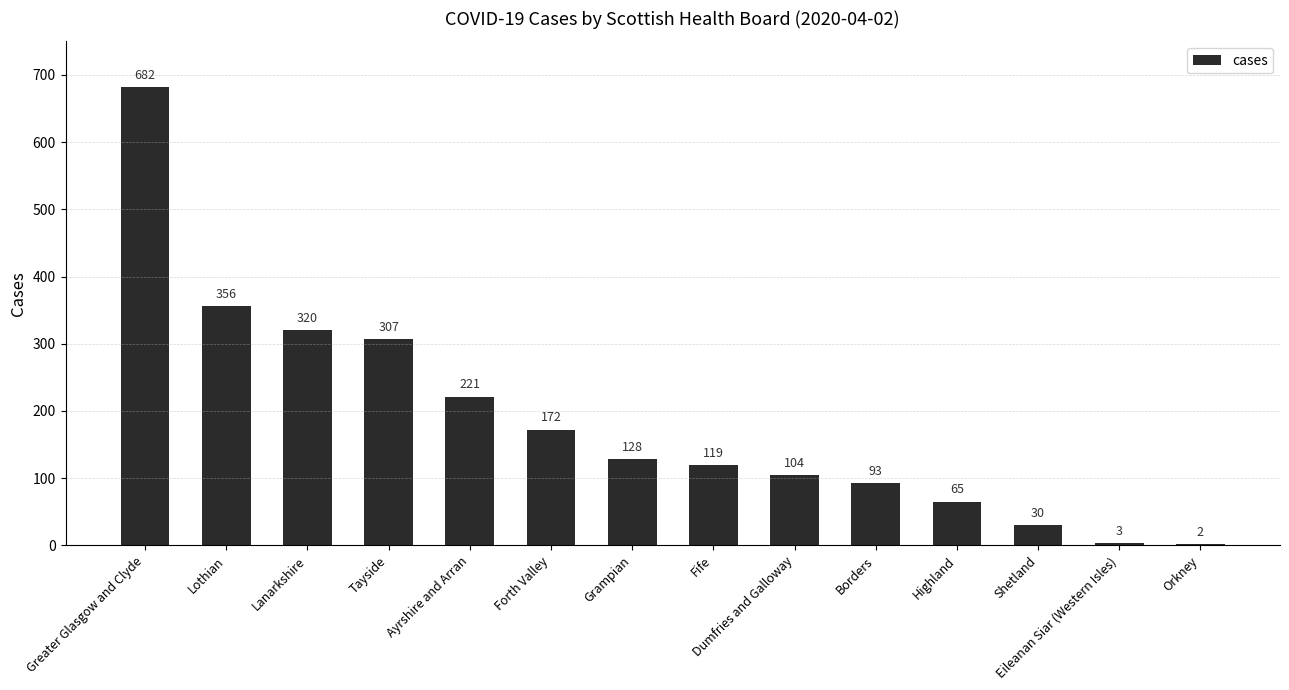

The chart shows a value of 682 at Greater Glasgow and Clyde. True or false?

True